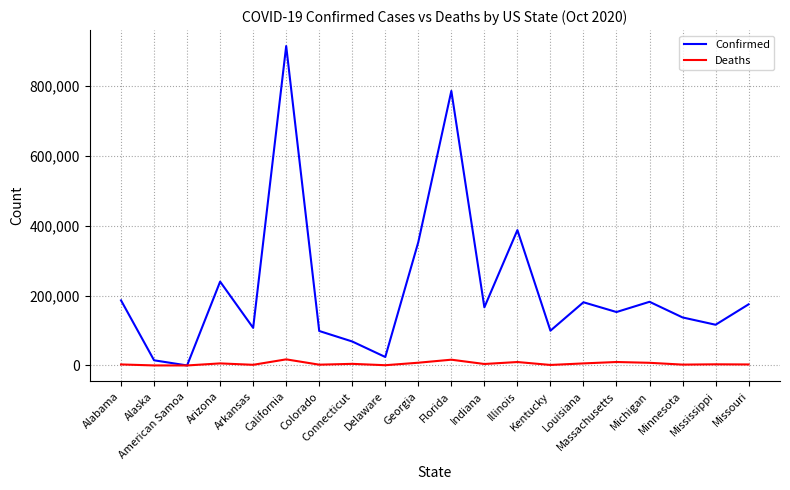

Which series has the widest spread of values?

Confirmed